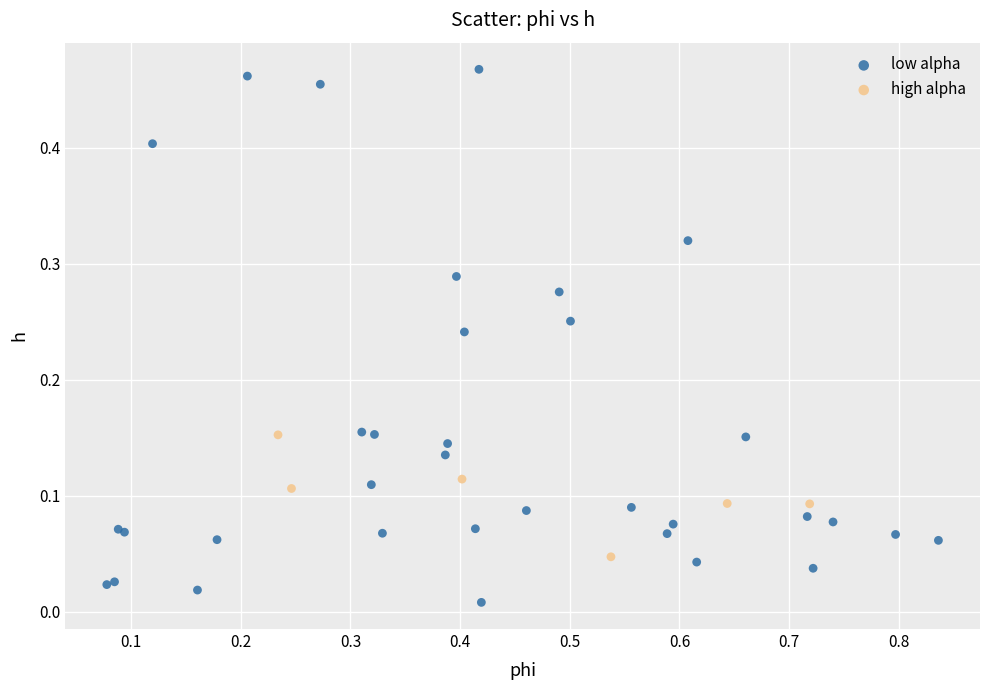

Which series contains the lowest Y value?

low alpha